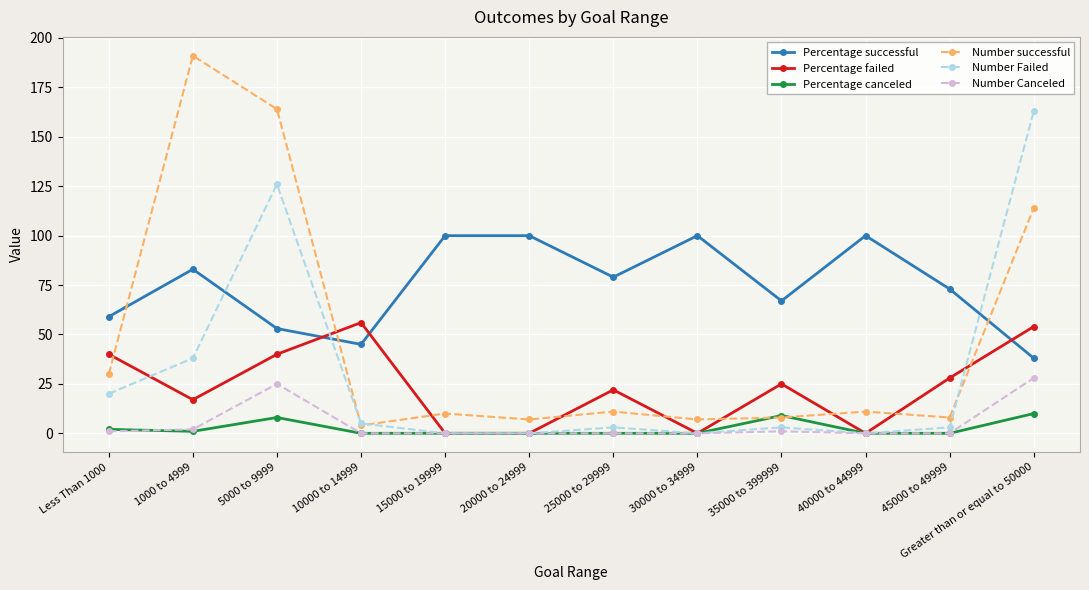

What is the label of the 5th point from the left?

15000 to 19999